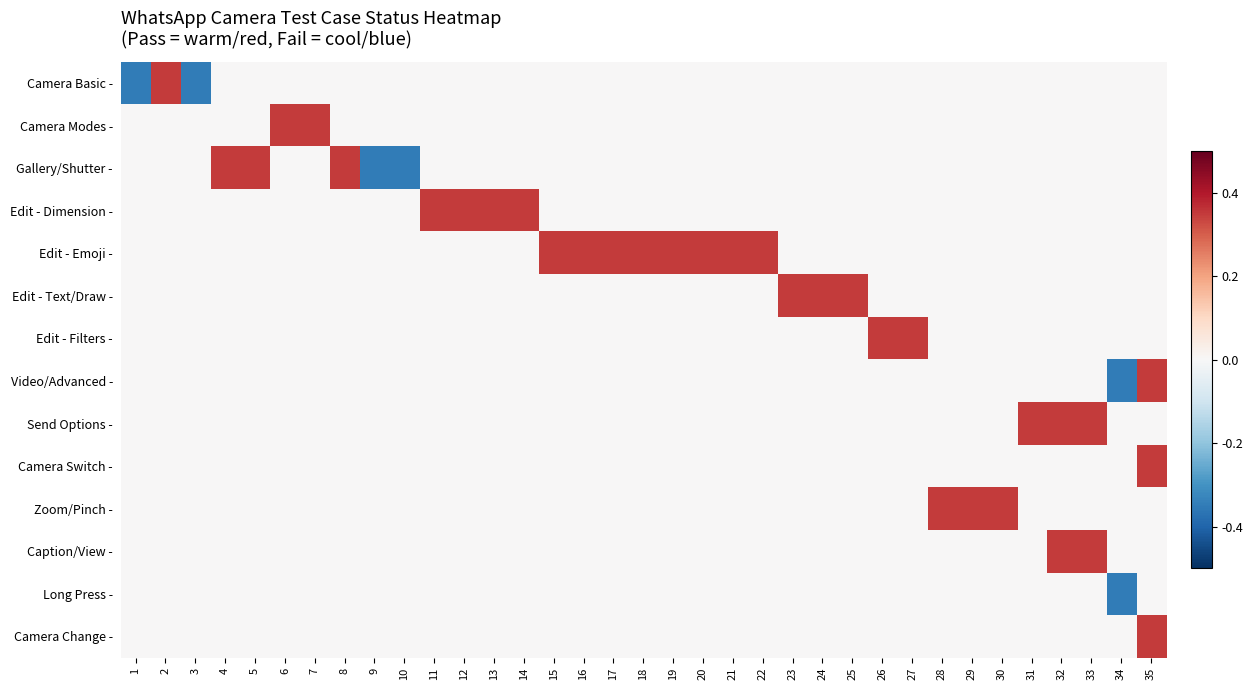

At which category is the sum across all series the highest?

35